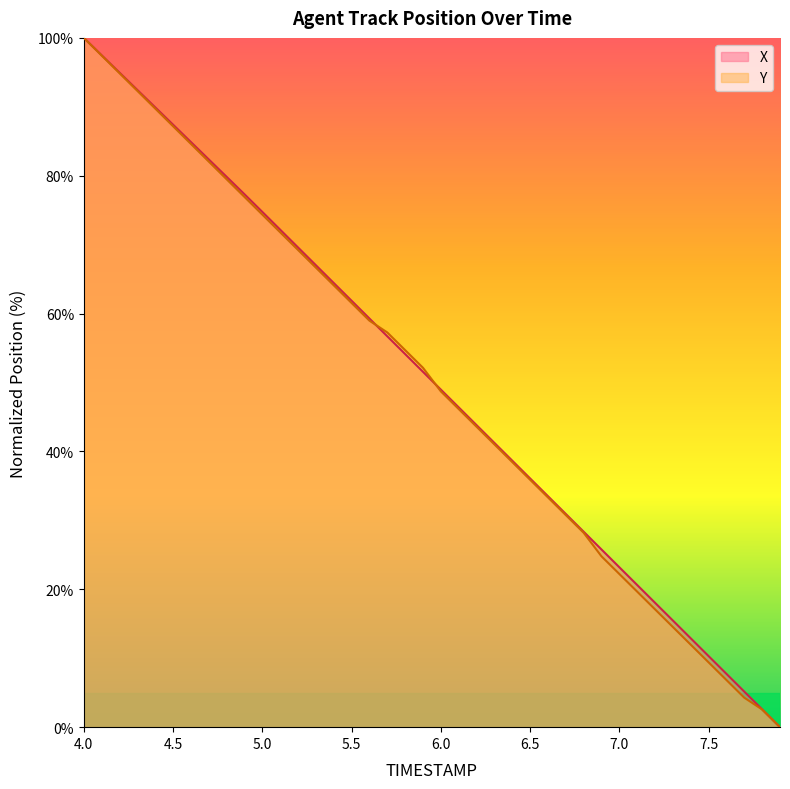

Read the Y value at 4.6.

84.6